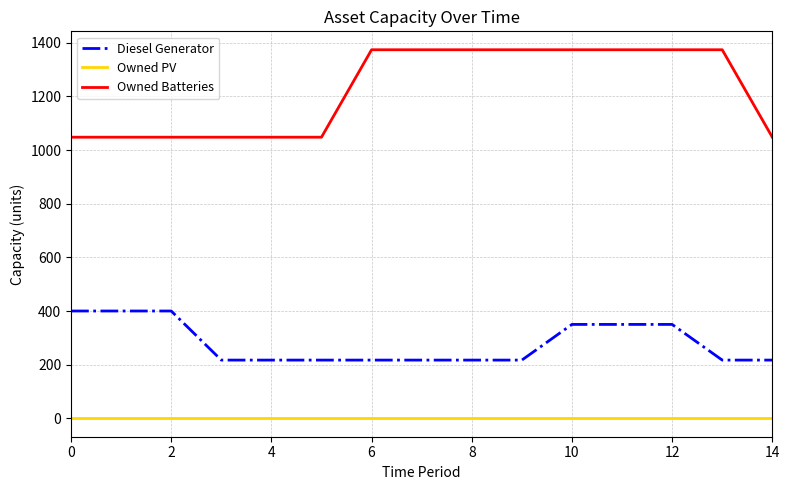

What are all the series names shown in the legend?

Diesel Generator, Owned PV, Owned Batteries